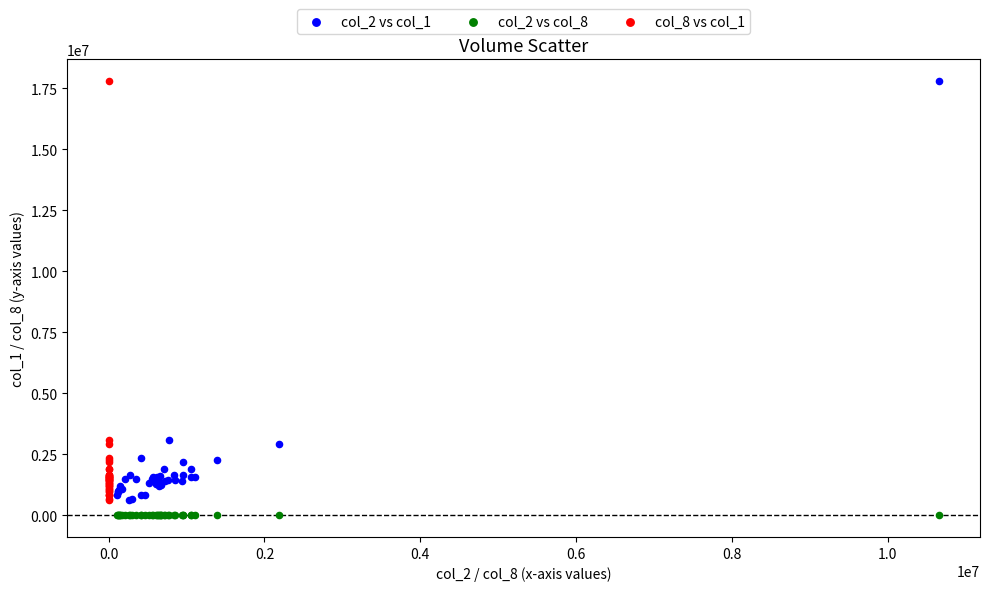

What are all the series names shown in the legend?

col_2 vs col_1, col_2 vs col_8, col_8 vs col_1